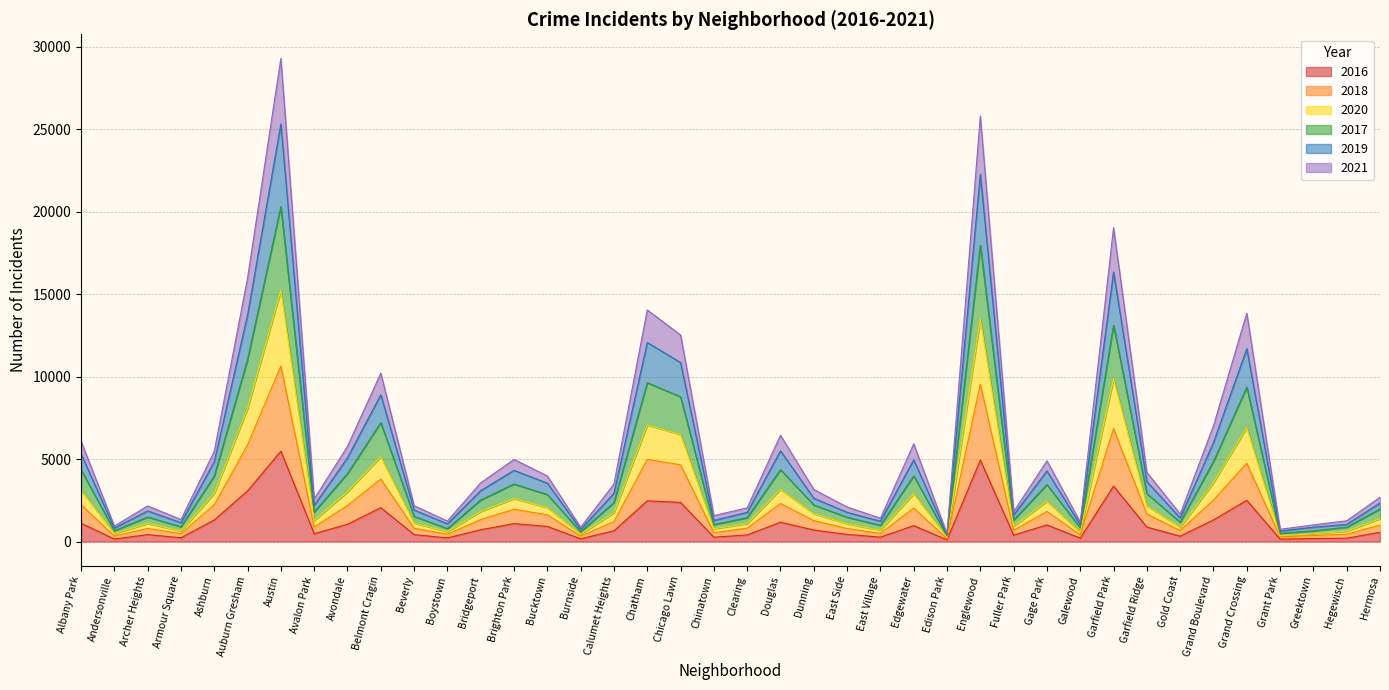

In 2021, how many points are higher than both neighbors (excluding endpoints)?

11